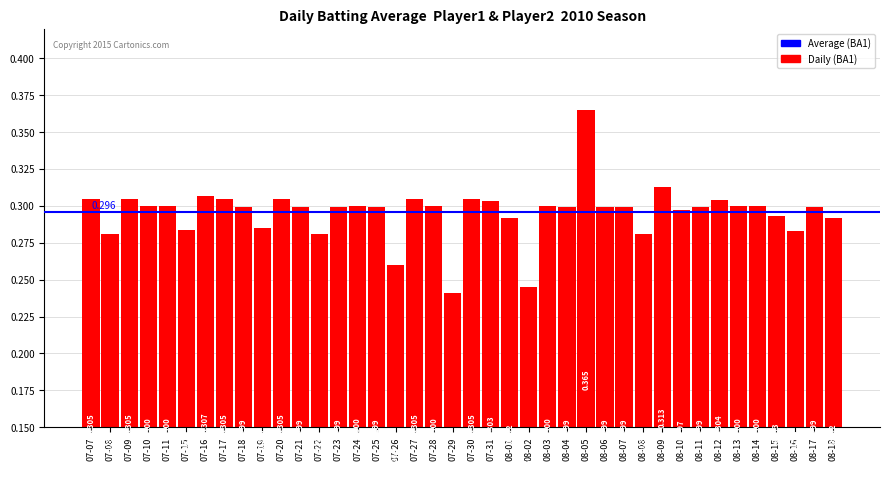

How many bars are there in total?

40